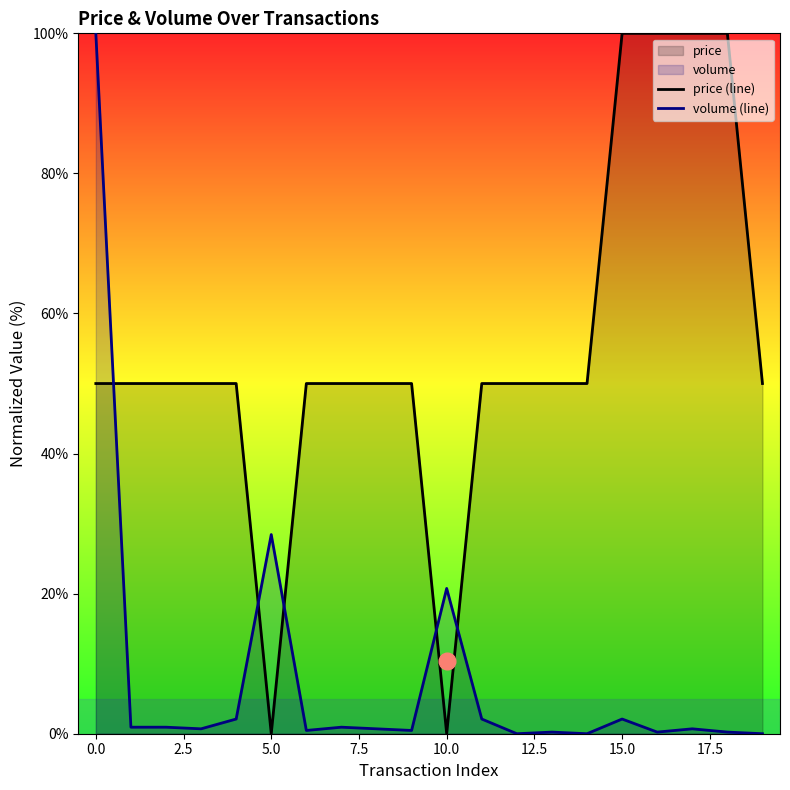

What is the value of the volume (line) point at the 7th from the left?

0.5